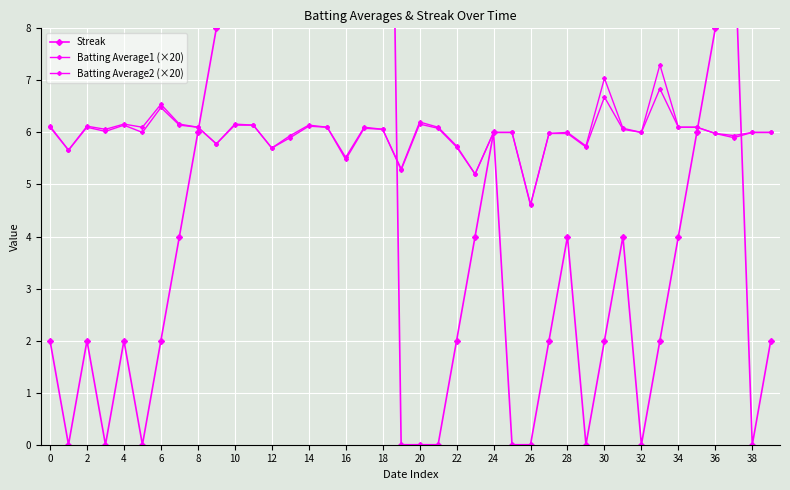

Rank the series by their average value, from lowest to highest.

Streak, Batting Average2 (×20), Batting Average1 (×20)